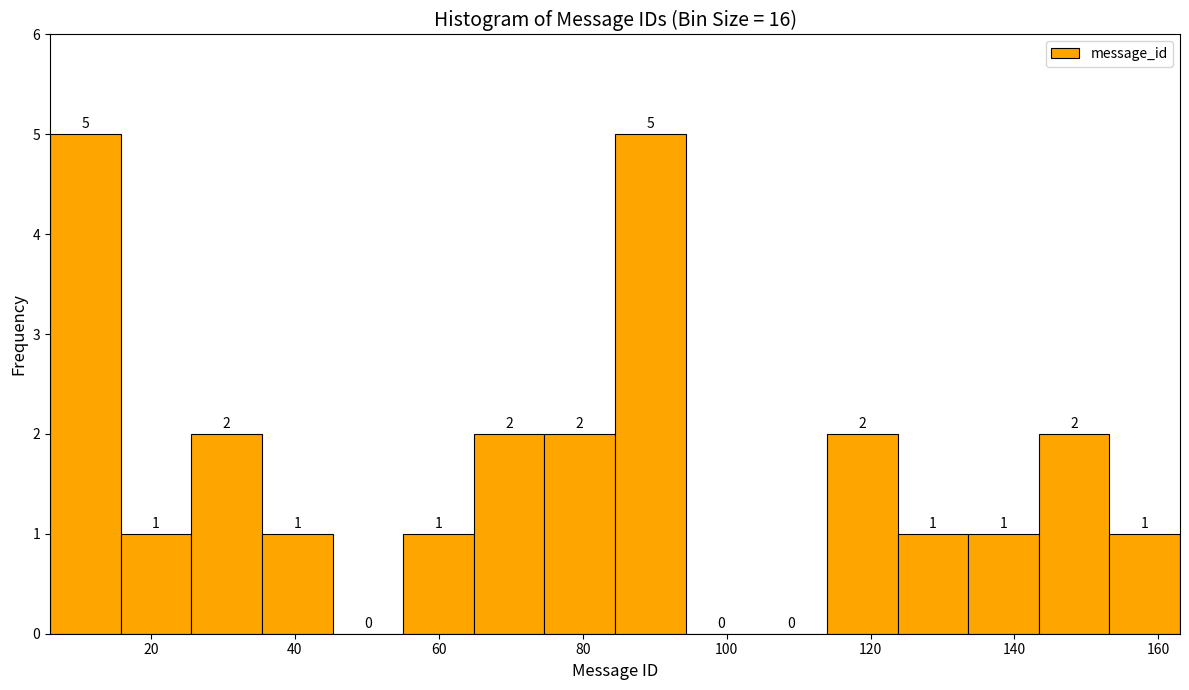

How tall is the bar that spans 114 to 124 on the x-axis? The bar edges are not printed on the chart, so give them approximately, as read against the axis.

2